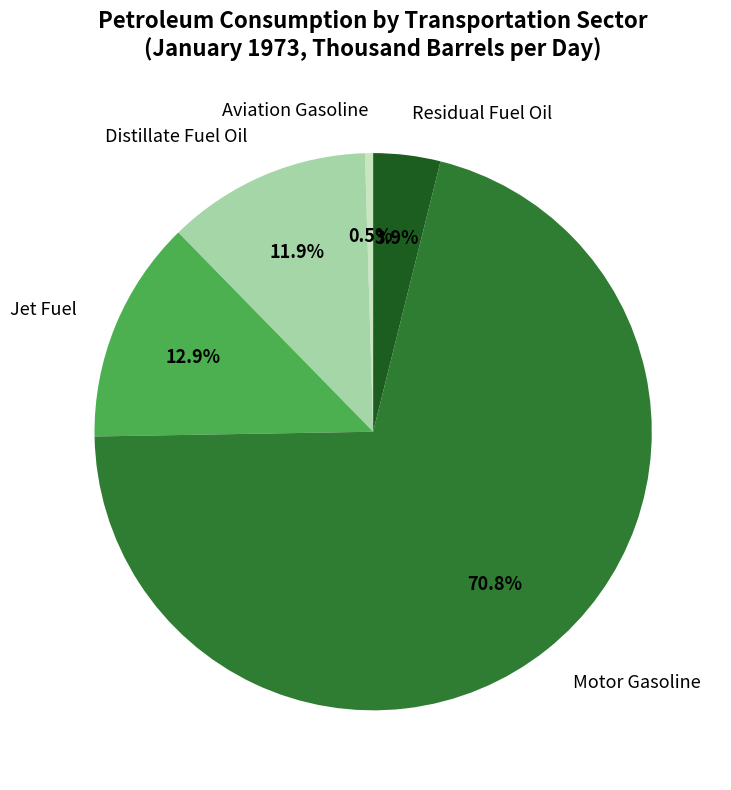

Does Residual Fuel Oil represent more than half of the total?

No